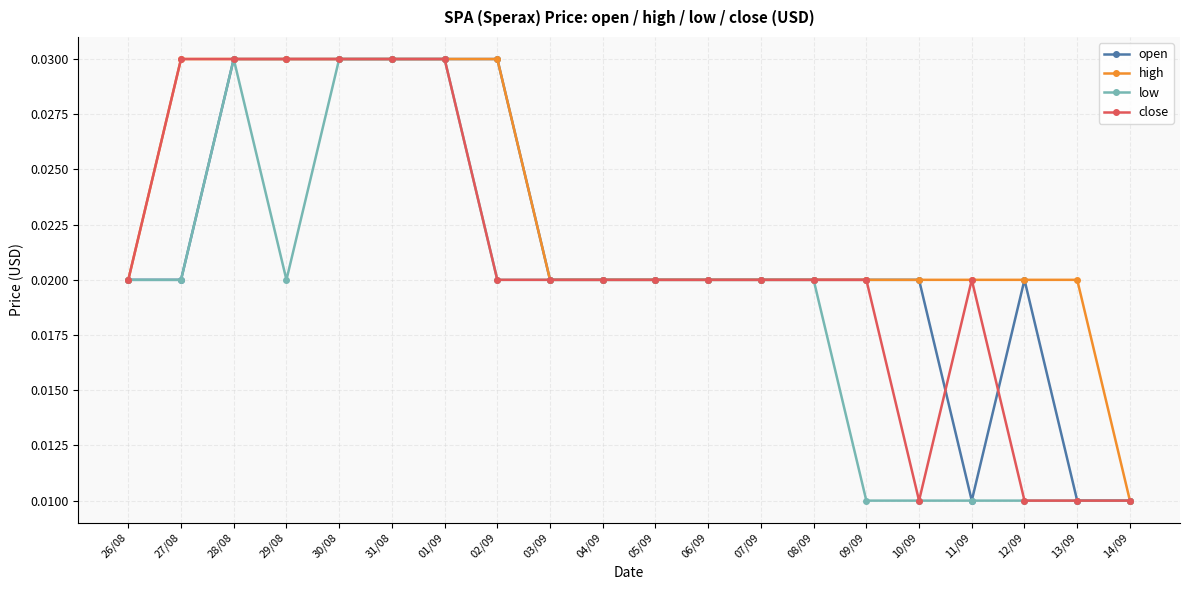

Count the low values in the range 0 to 1.

20